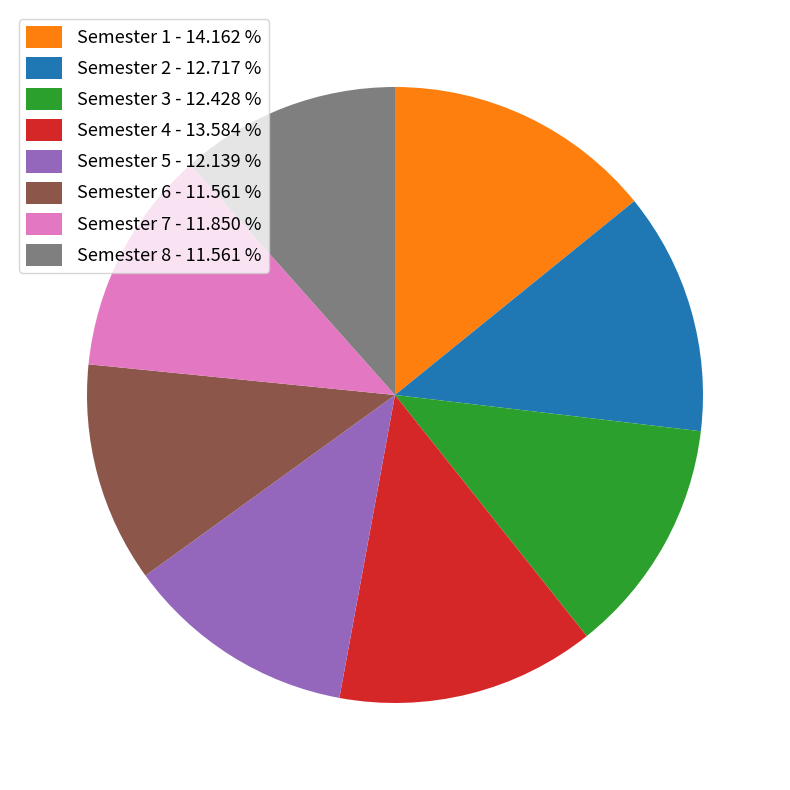

Which has a higher value, Semester 4 - 13.584 % or Semester 1 - 14.162 %?

Semester 1 - 14.162 %